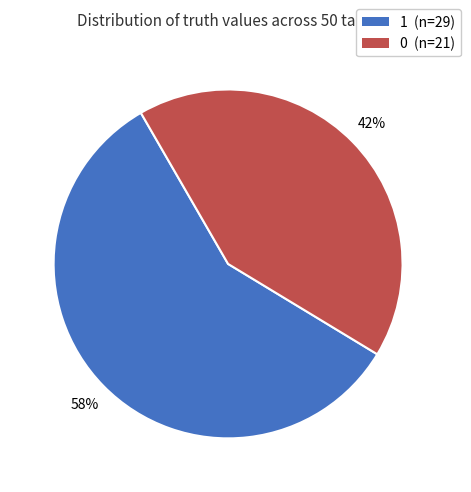

The 0 slice represents 42% of the pie. True or false?

True